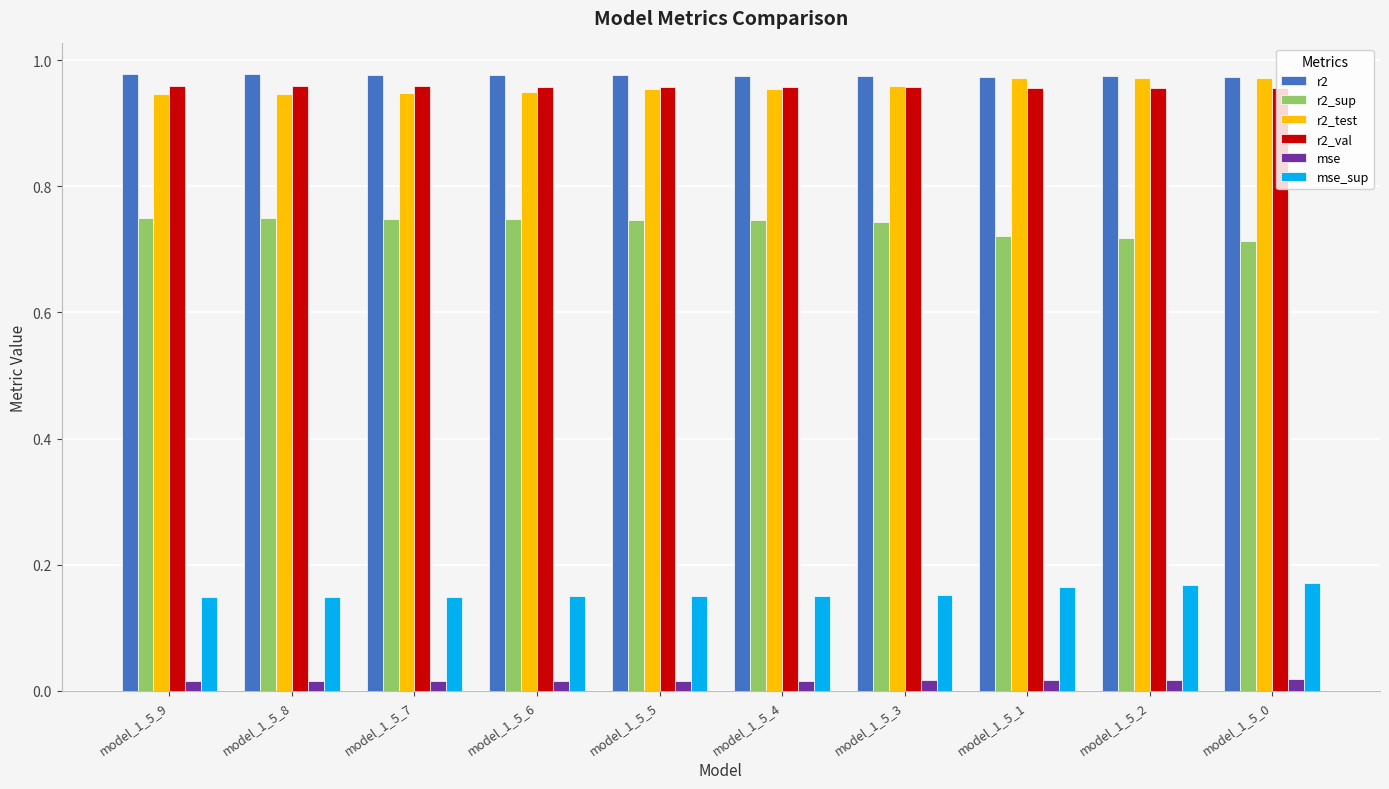

What is the sum of the r2 values at model_1_5_7 and model_1_5_3?

2.0